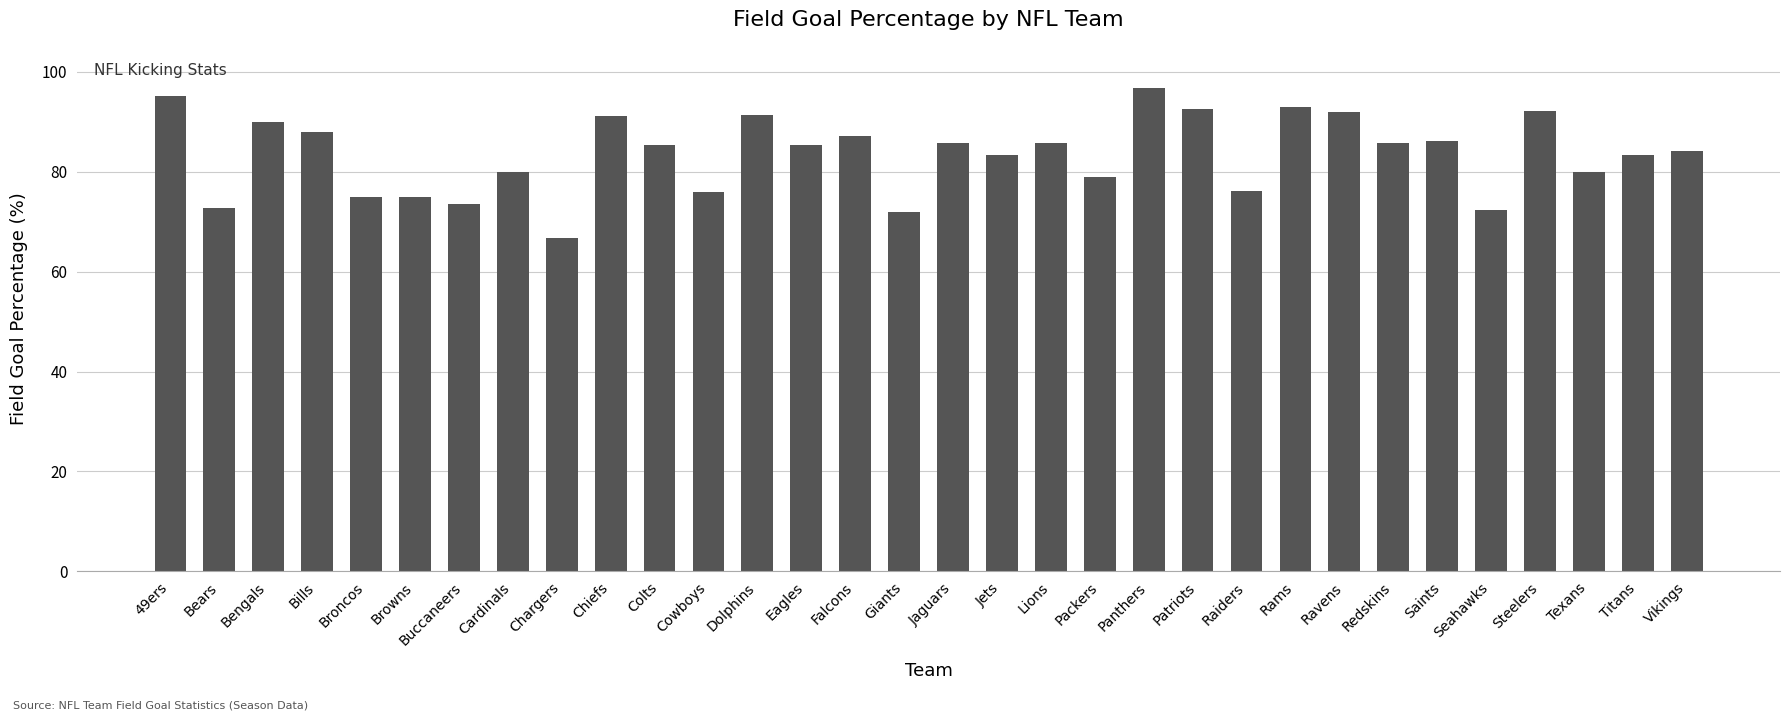

What is the minimum value shown in the chart?

66.7